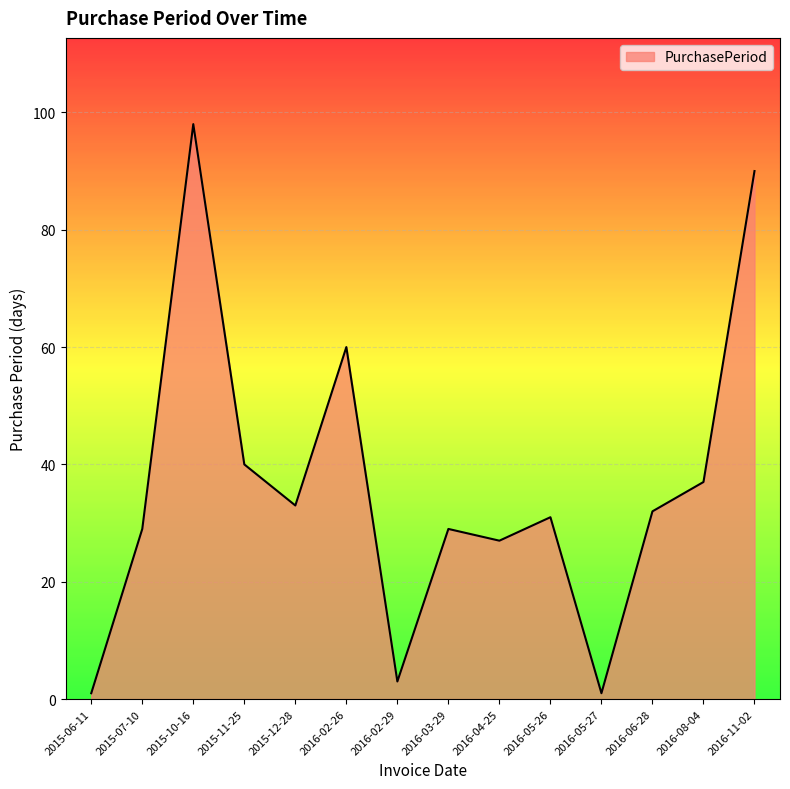

What position from the right is 2016-11-02?

1